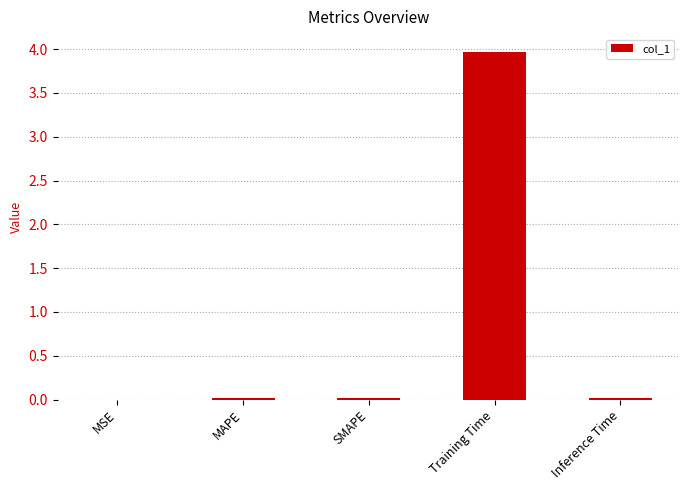

What is the sum of all values?

4.0